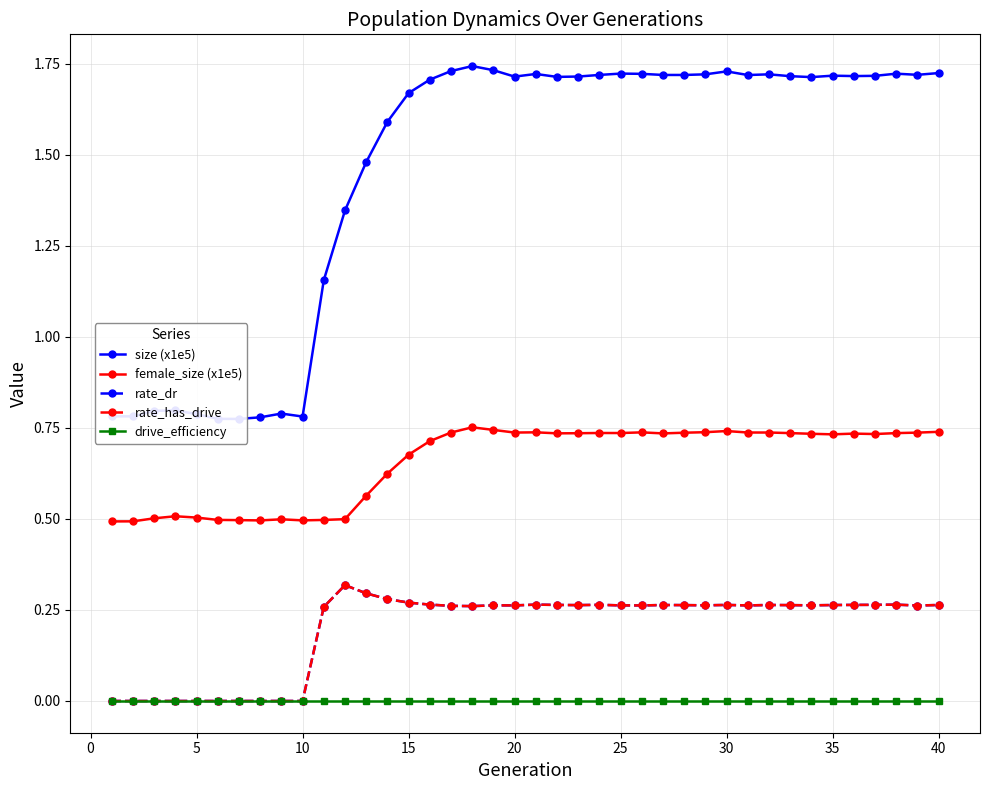

Is it true that rate_dr equals 0.1 at 35?

False